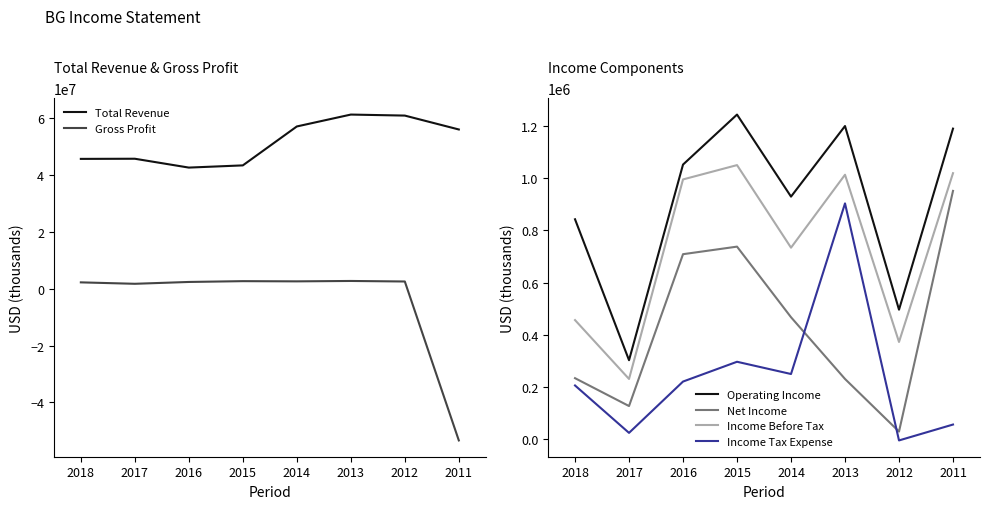

Count the number of data series in this chart.

6